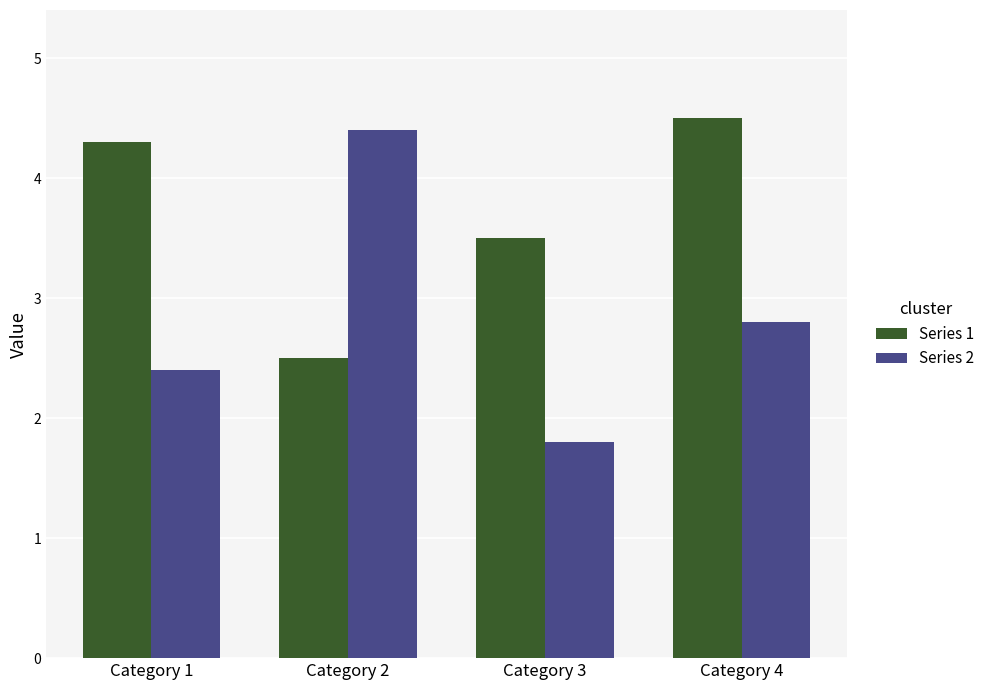

What is the value of the Series 2 bar at the 2nd from the left?

4.4